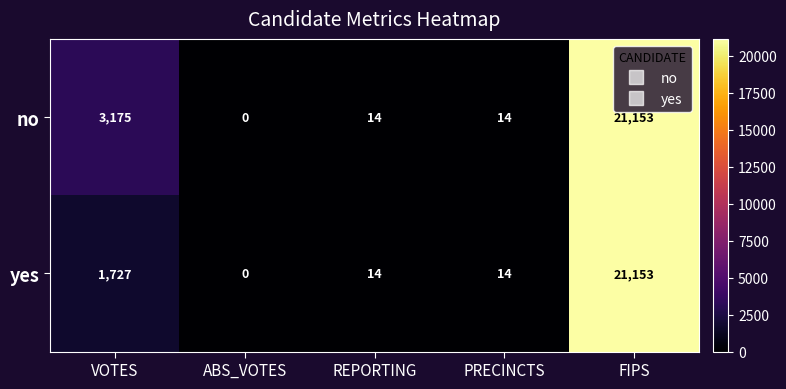

Reading left to right, extract all data points from this chart.

no: VOTES=3175	ABS_VOTES=0	REPORTING=14	PRECINCTS=14	FIPS=21153
yes: VOTES=1727	ABS_VOTES=0	REPORTING=14	PRECINCTS=14	FIPS=21153